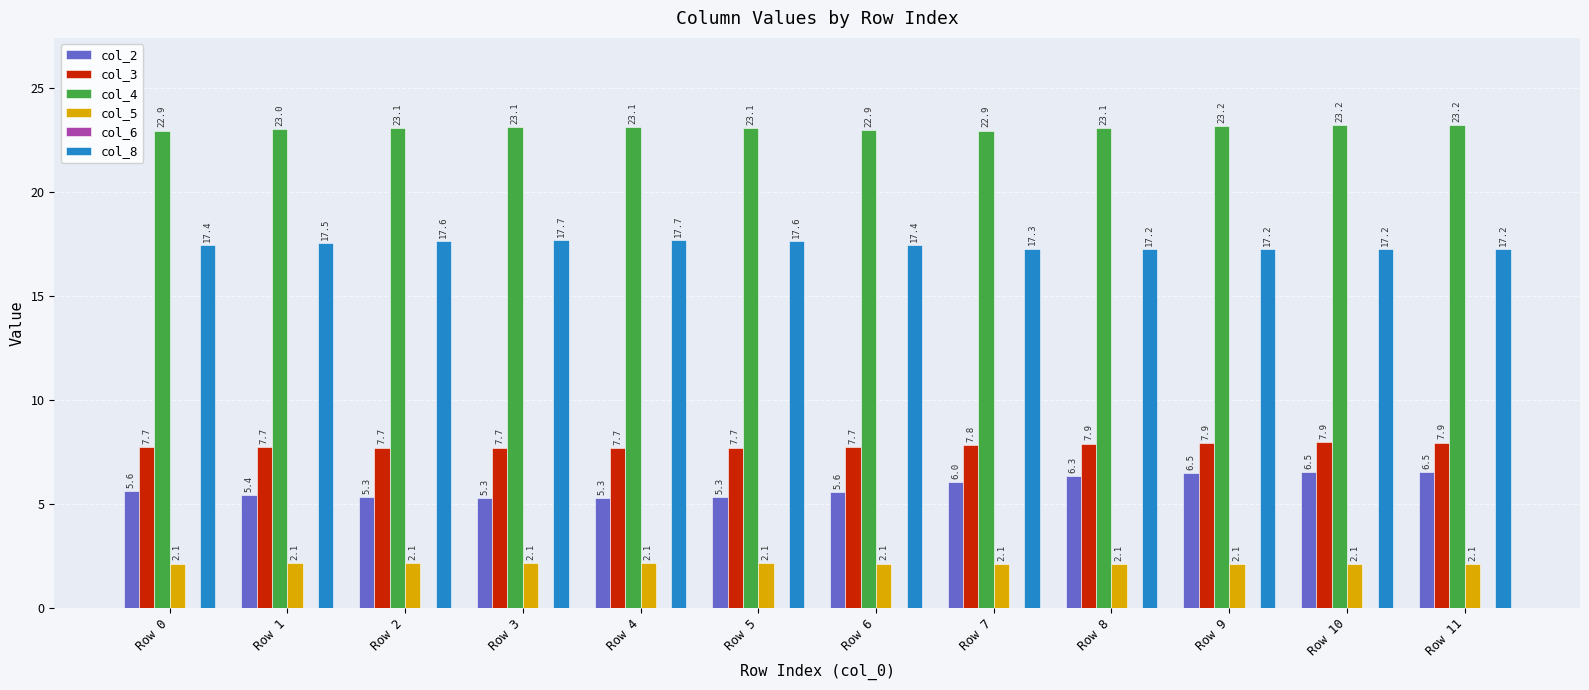

Which series changed the most between Row 2 and Row 8?

col_2